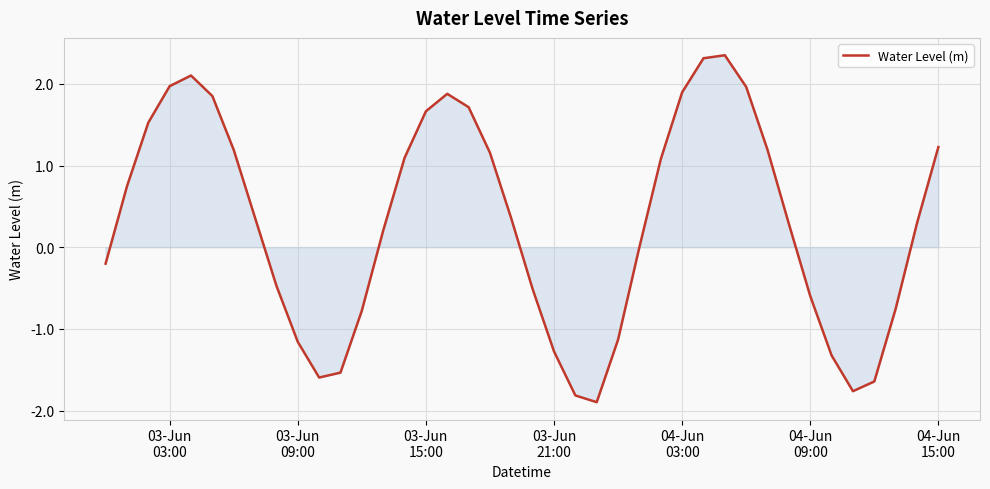

What is the minimum value shown in the chart?

-1.9